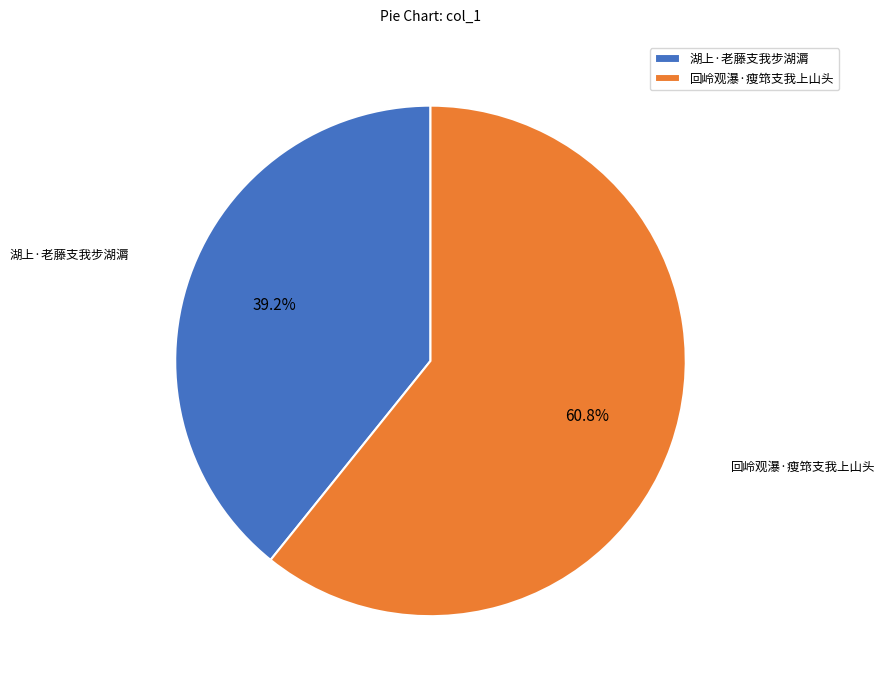

How many segments does this pie chart have?

2